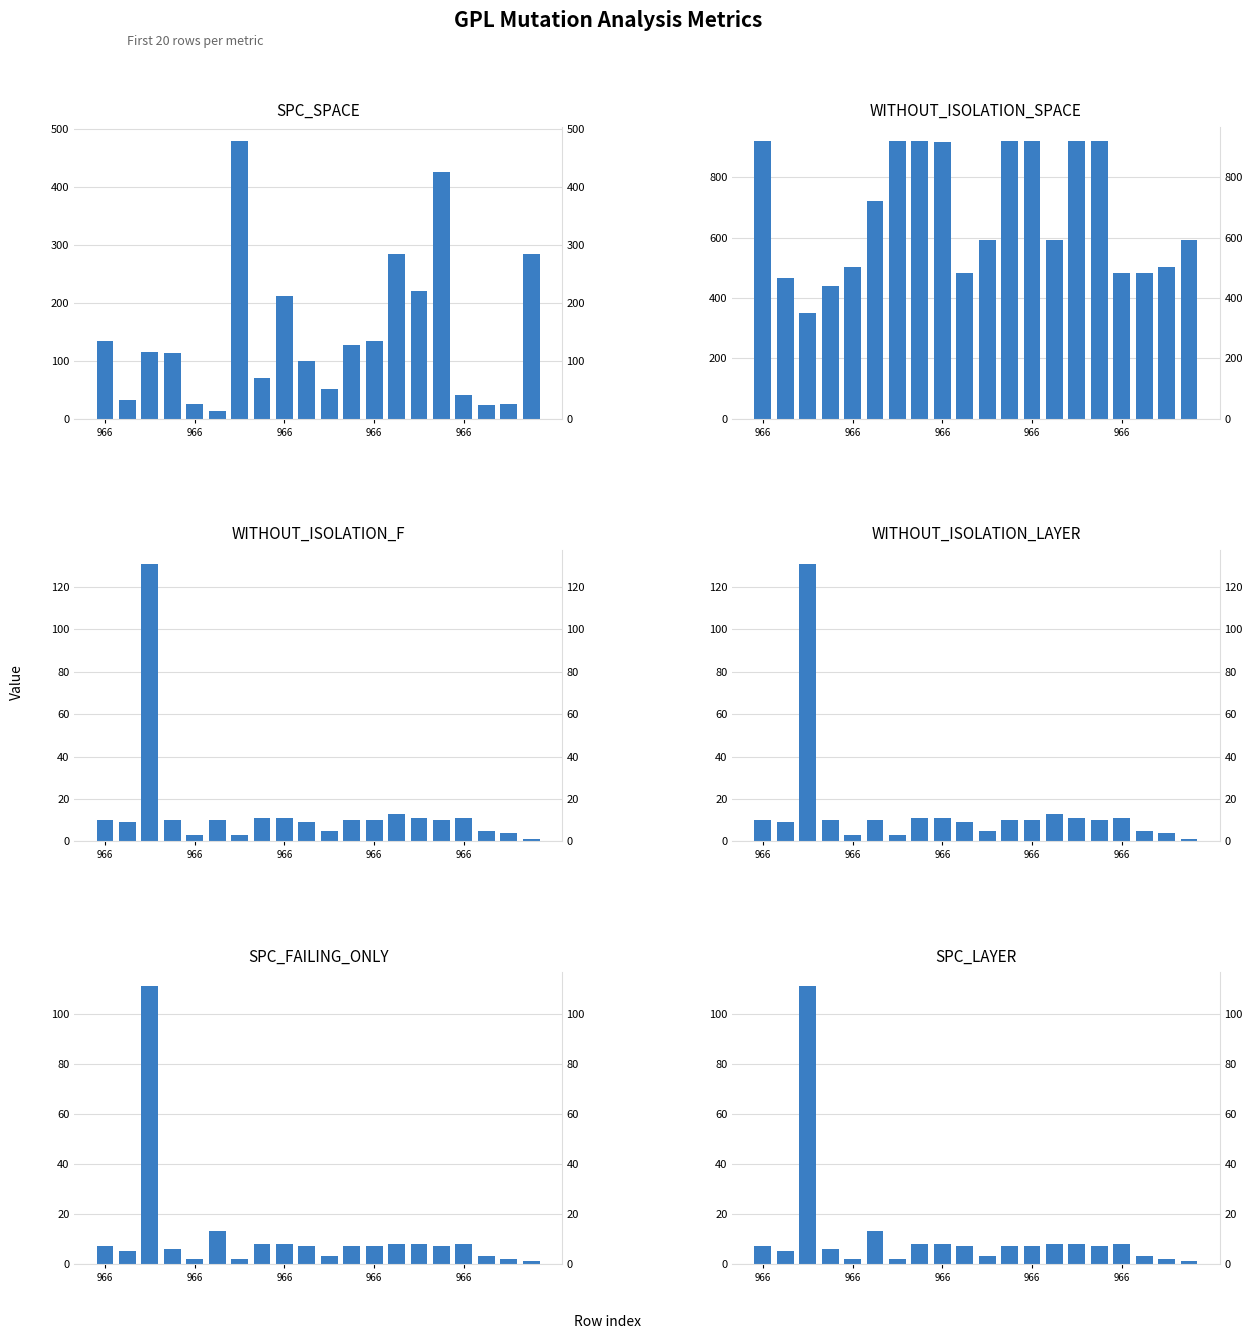

What is the difference between the maximum and second lowest values in the WITHOUT_ISOLATION_F series?

128